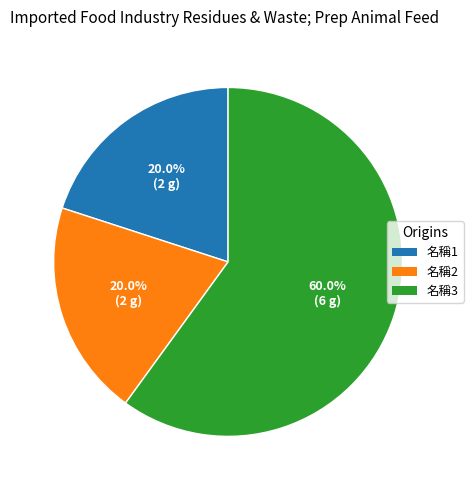

Approximately how many times larger is the value at 名稱1 compared to 名稱3?

0.3